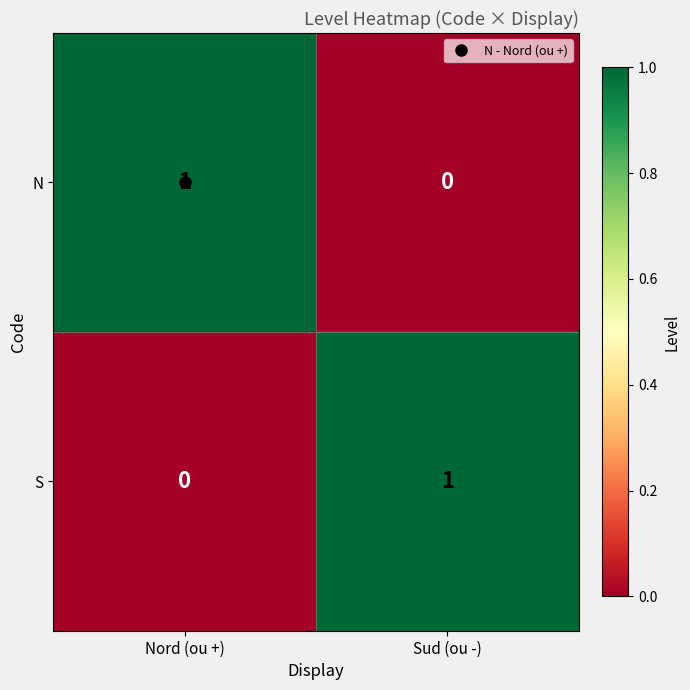

Is the value of S at Sud (ou -) greater than the value of N at Sud (ou -)?

Yes